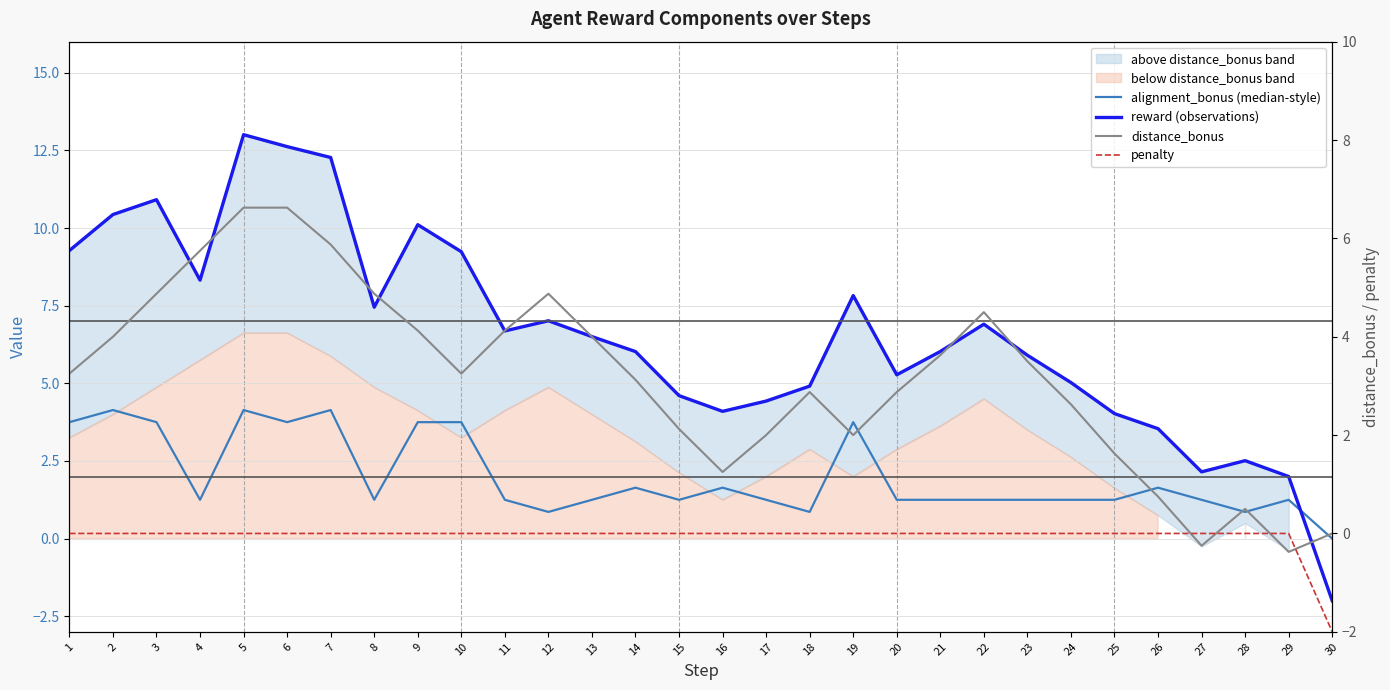

Reading left to right, list all the values displayed in this chart.

alignment_bonus (median-style): 3.8	4.1	3.8	1.2	4.1	3.8	4.1	1.2	3.8	3.8	1.2	0.9	1.2	1.6	1.2	1.6	1.2	0.9	3.8	1.2	1.2	1.2	1.2	1.2	1.2	1.6	1.2	0.9	1.2	0.0
reward (observations): 9.3	10.4	10.9	8.3	13.0	12.6	12.3	7.5	10.1	9.2	6.7	7.0	6.5	6.0	4.6	4.1	4.4	4.9	7.8	5.3	6.0	6.9	5.9	5.0	4.0	3.5	2.1	2.5	2.0	-2.0
distance_bonus: 3.2	4.0	4.9	5.8	6.6	6.6	5.9	4.9	4.1	3.2	4.1	4.9	4.0	3.1	2.1	1.2	2.0	2.9	2.0	2.9	3.6	4.5	3.5	2.6	1.6	0.7	-0.3	0.5	-0.4	0.0
penalty: 0.0	0.0	0.0	0.0	0.0	0.0	0.0	0.0	0.0	0.0	0.0	0.0	0.0	0.0	0.0	0.0	0.0	0.0	0.0	0.0	0.0	0.0	0.0	0.0	0.0	0.0	0.0	0.0	0.0	-2.0